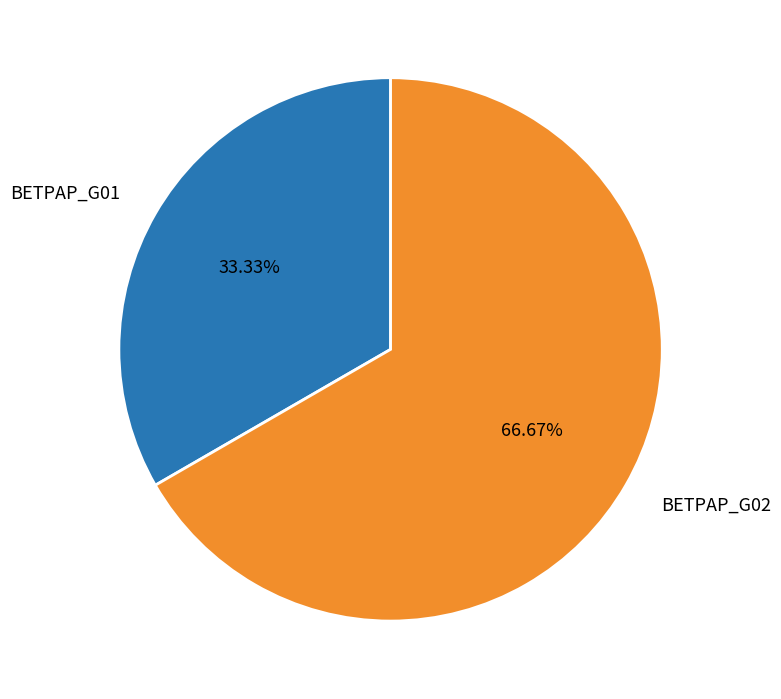

How many segments does this pie chart have?

2